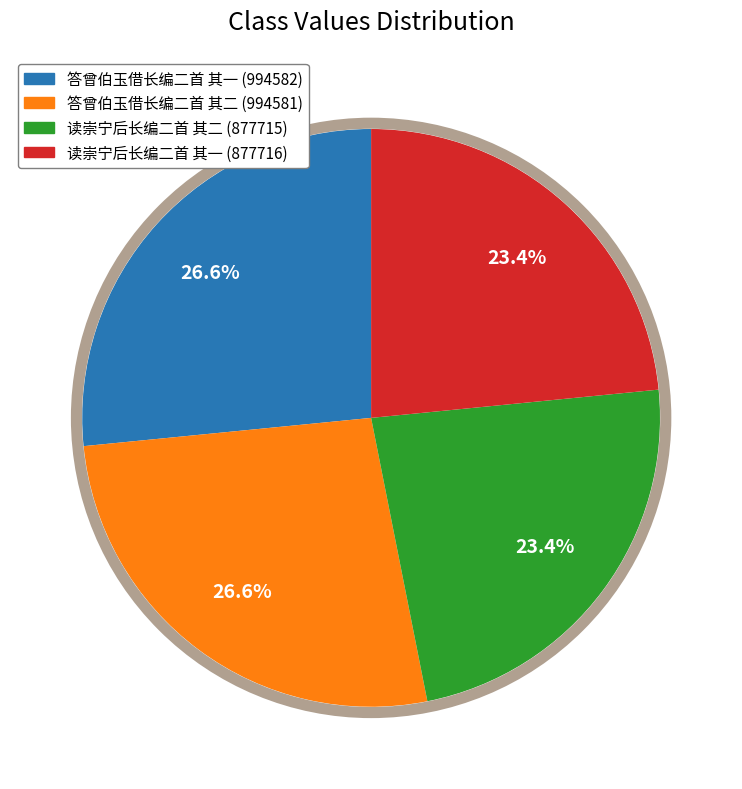

Does 读崇宁后长编二首 其一 represent more than half of the total?

No